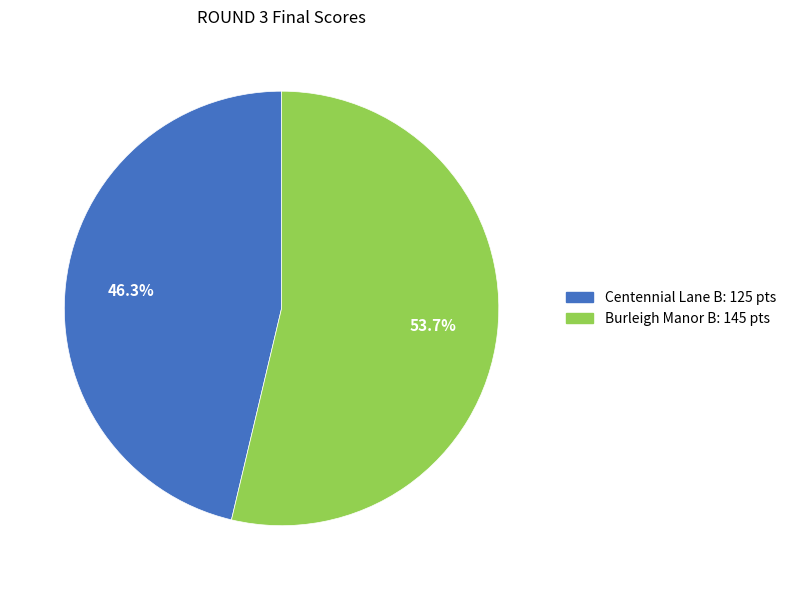

Is there a majority slice in this chart?

Yes